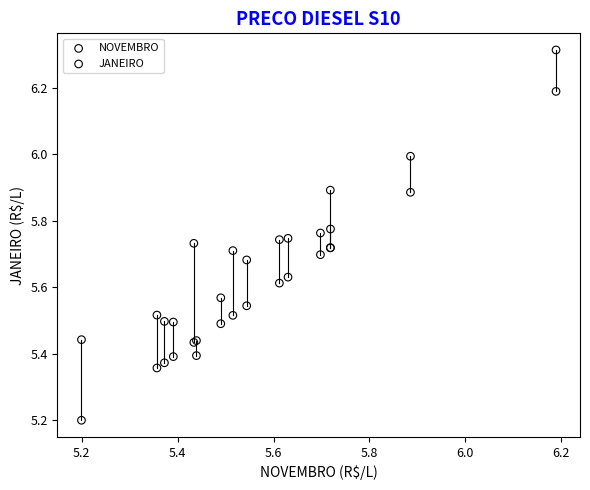

Which series reaches the minimum Y coordinate?

NOVEMBRO